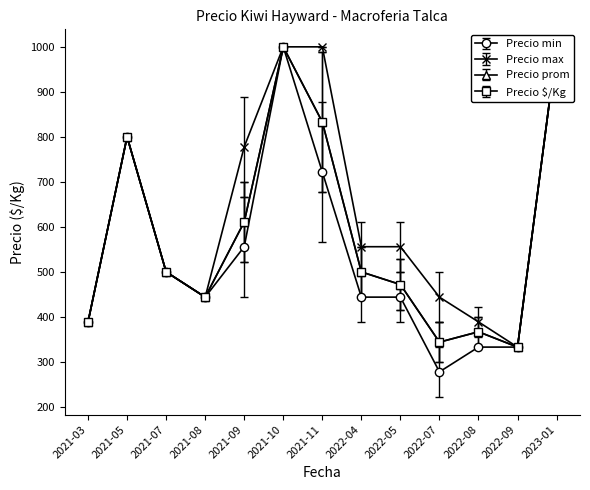

How many lines are shown in the chart?

4